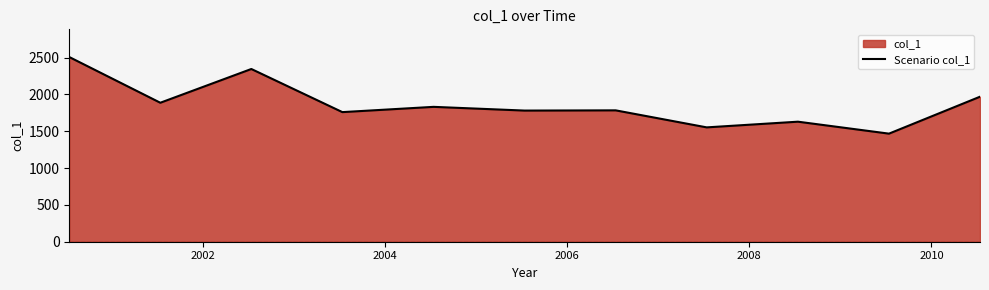

What is the difference between the maximum and minimum values?

1040.0